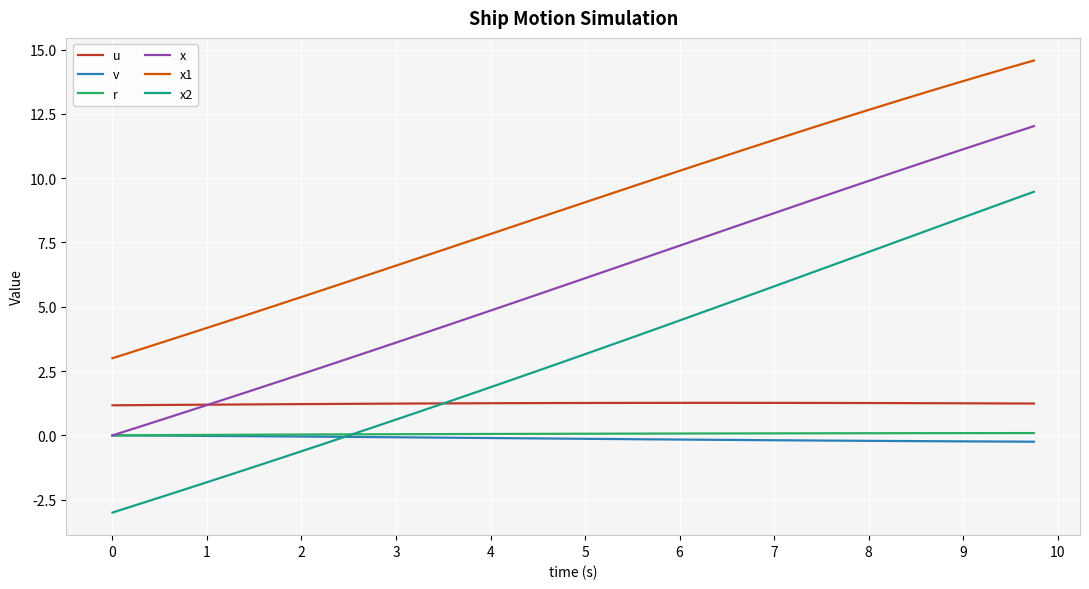

How many times do x2 and v cross each other?

1